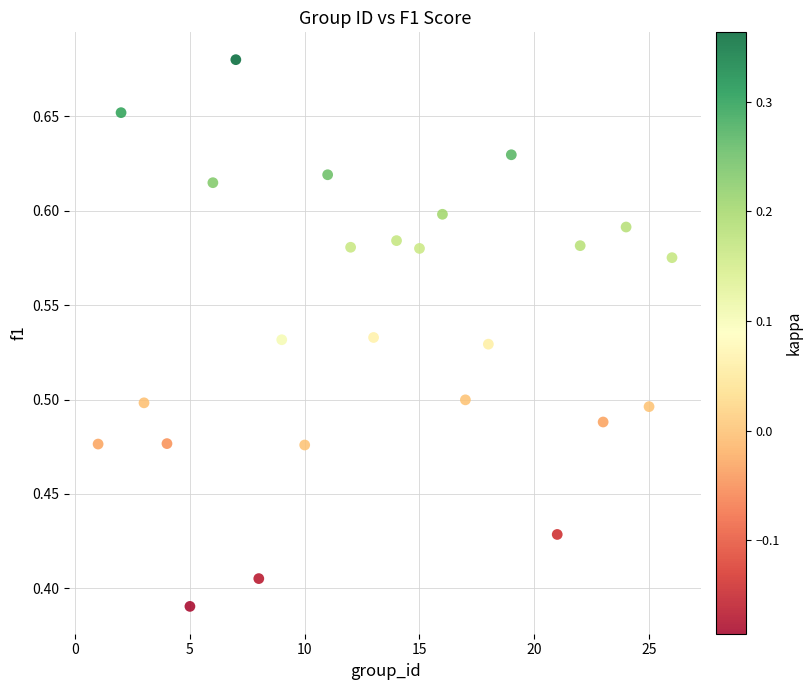

What is the range of Y values (max minus min)?

0.3